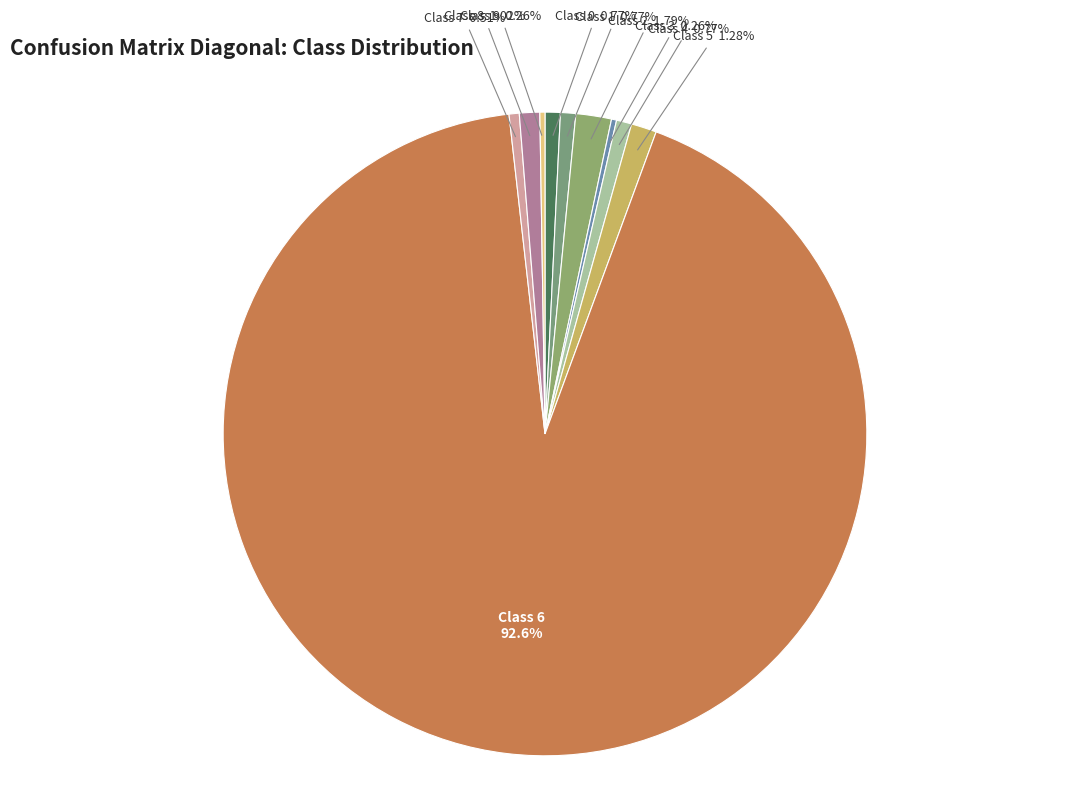

How many segments does this pie chart have?

10